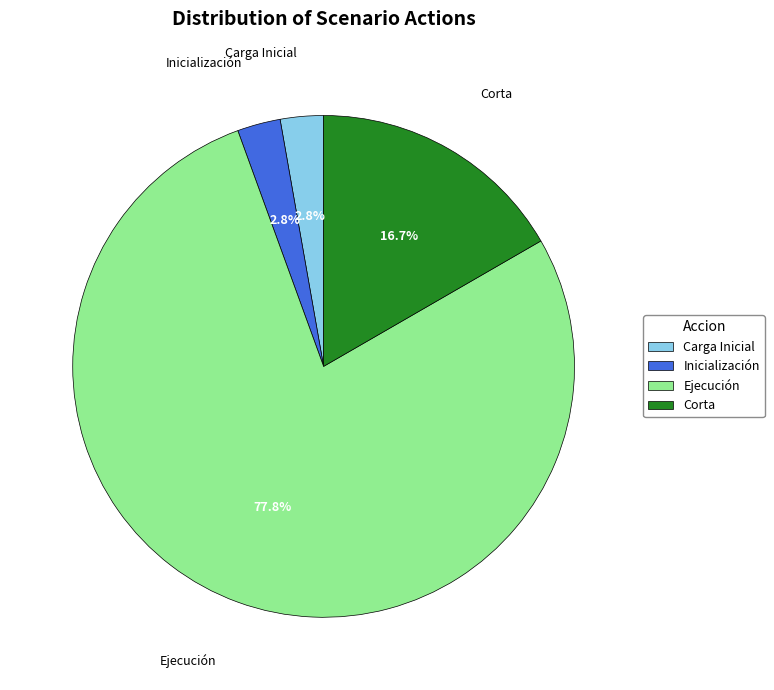

Which slice represents more than half of the pie?

Ejecución